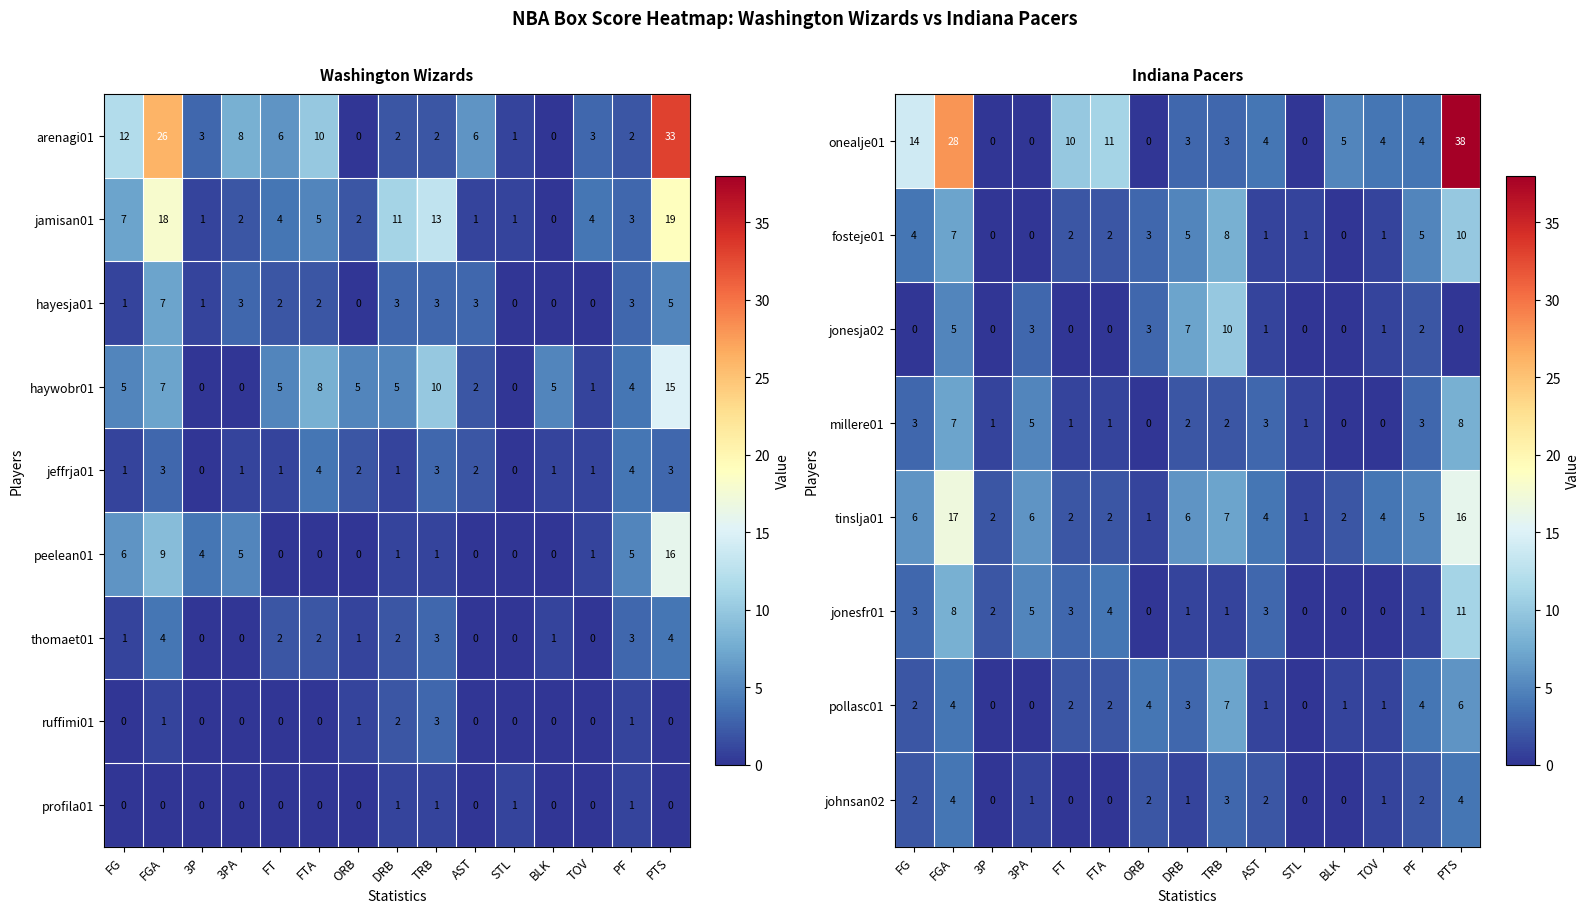

Where is jamisan01 nearest to the value 9?

FG